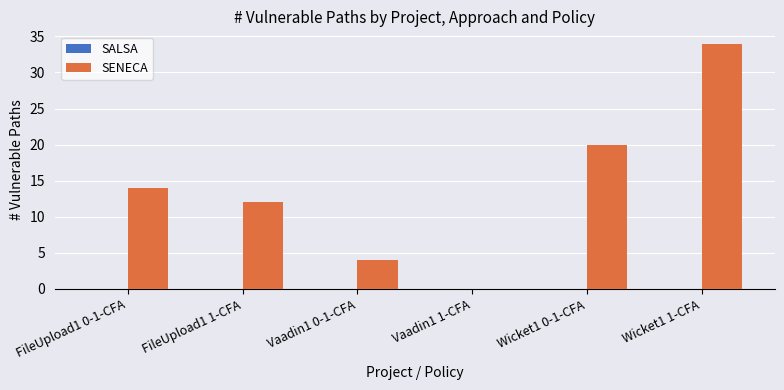

Reading left to right, what are all the values shown in this chart?

FileUpload1 0-1-CFA=14	FileUpload1 1-CFA=12	Vaadin1 0-1-CFA=4	Vaadin1 1-CFA=0	Wicket1 0-1-CFA=20	Wicket1 1-CFA=34